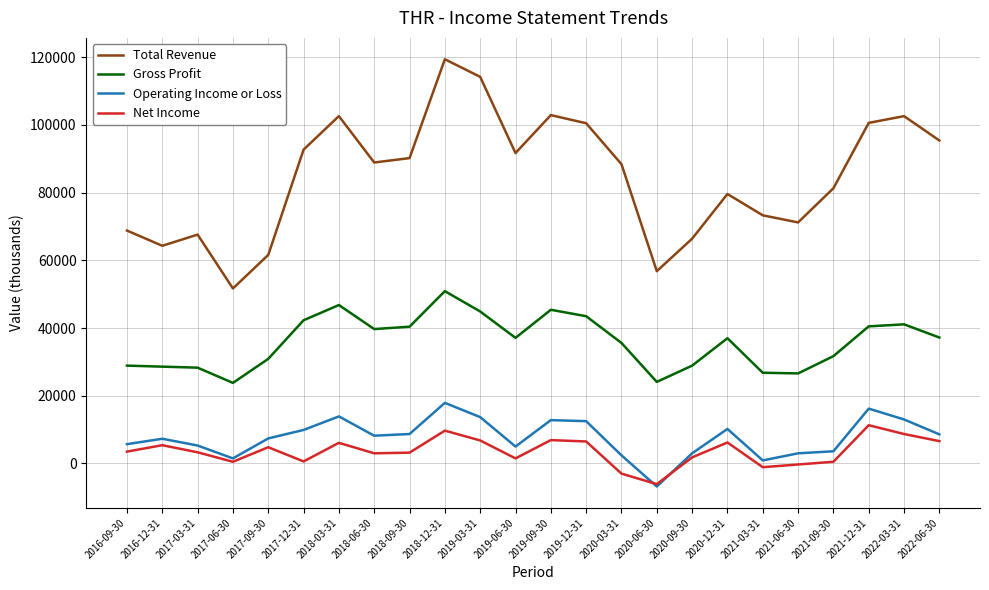

At which label does Operating Income or Loss reach its peak?

2018-12-31